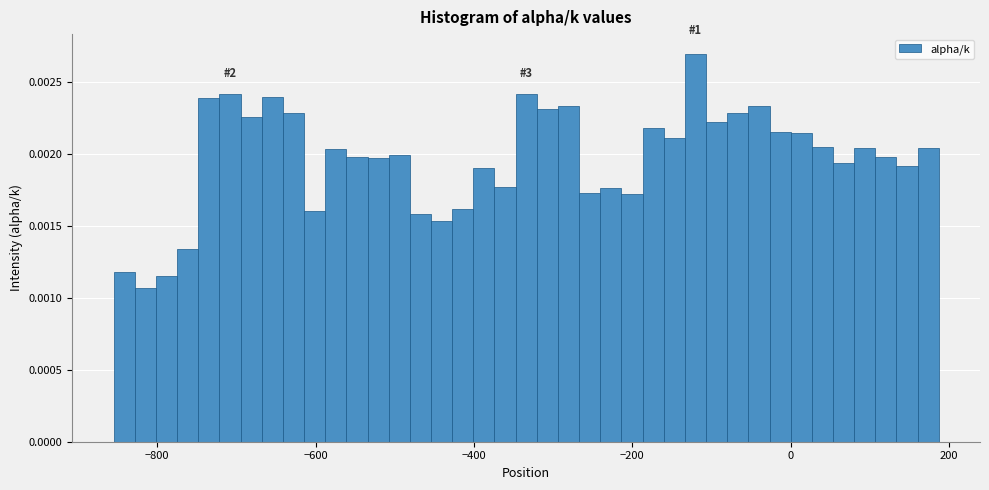

Around what value on the x-axis is the tallest bar? Give the approximate position of its centre, as read against the axis.

-120